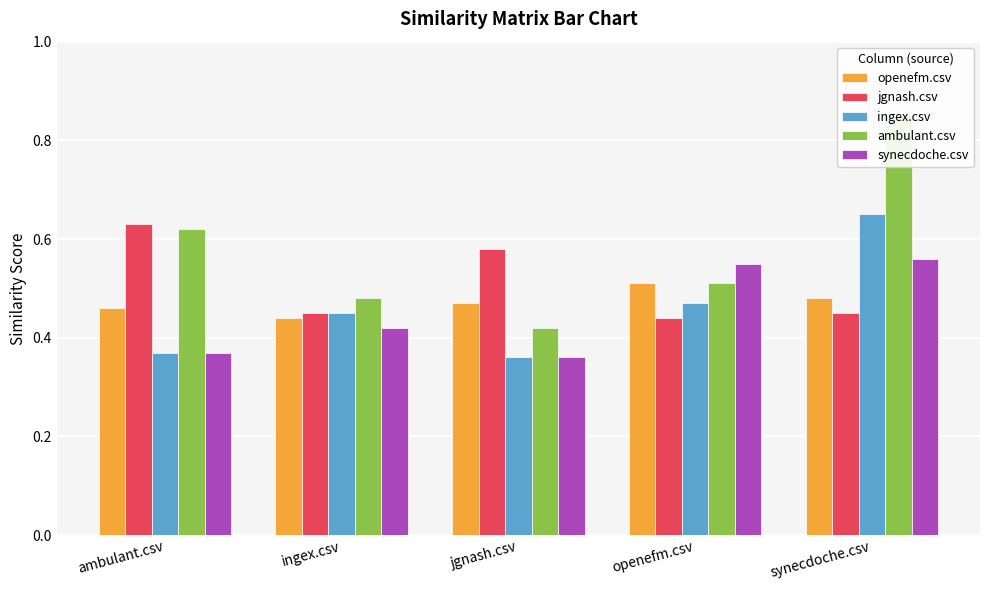

How many synecdoche.csv values are between 0 and 1?

5